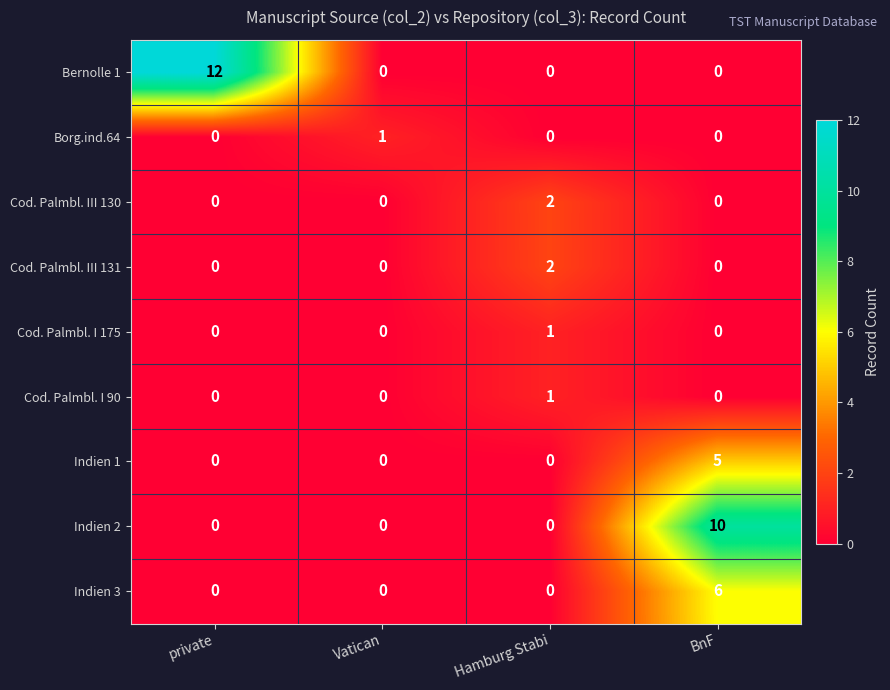

Which series has the widest spread of values?

Bernolle 1